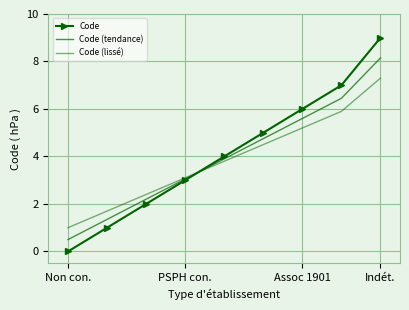

What are all the series names shown in the legend?

Code, Code (tendance), Code (lissé)